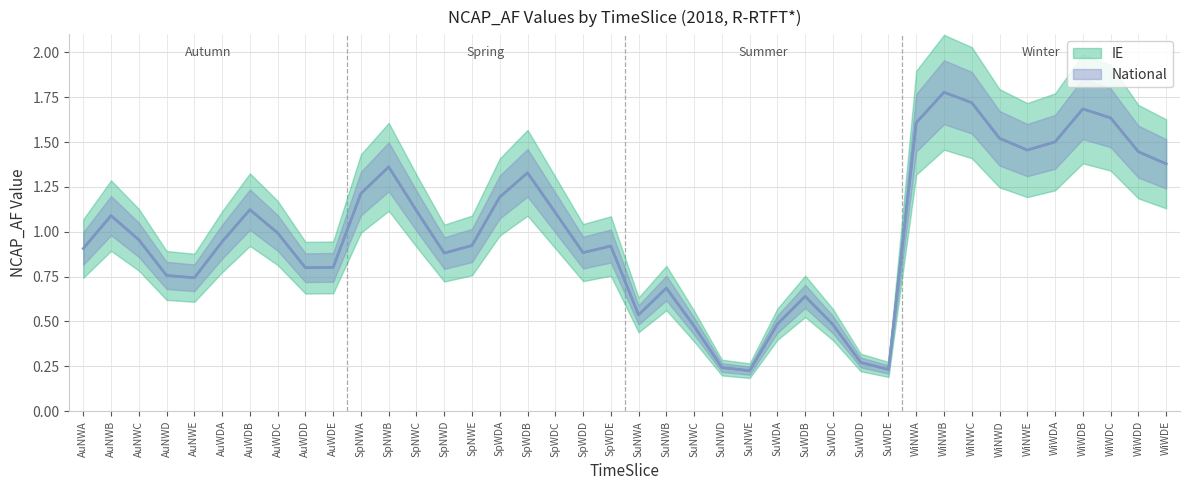

How many lines are shown in the chart?

2